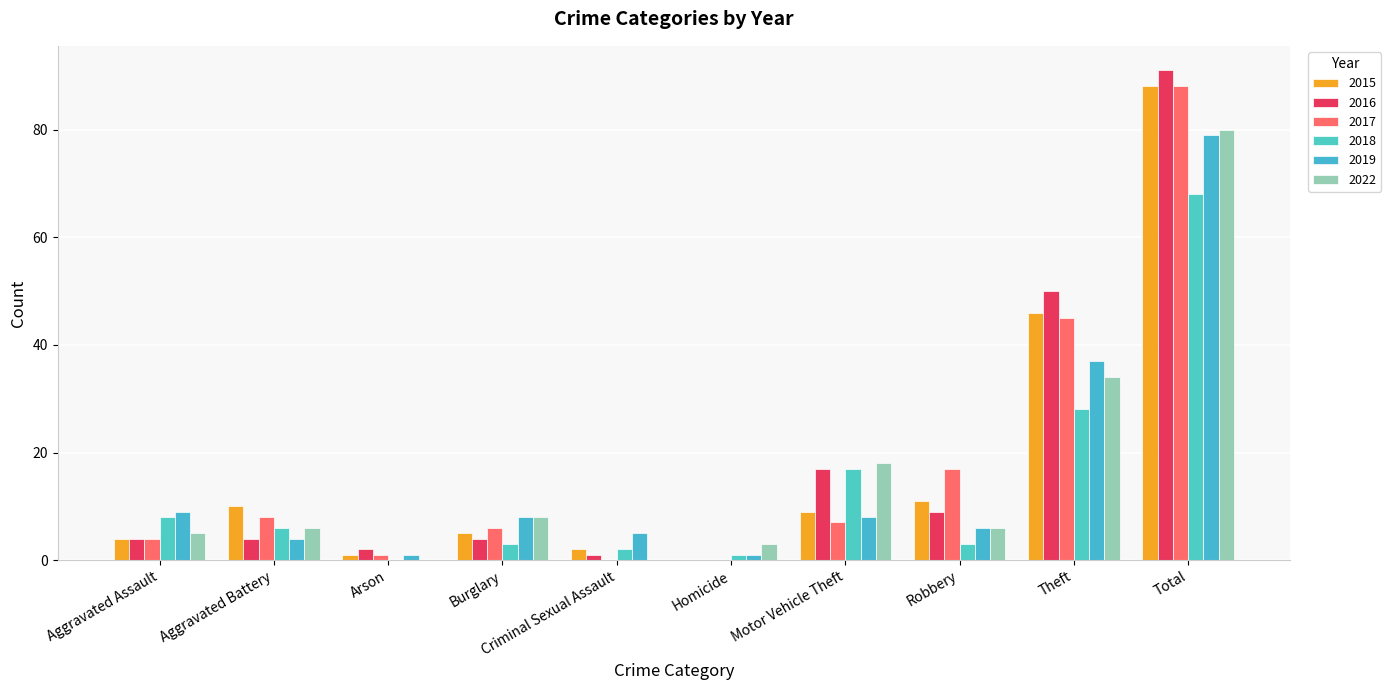

True or false: 2022 has a value of 134 at Total.

False